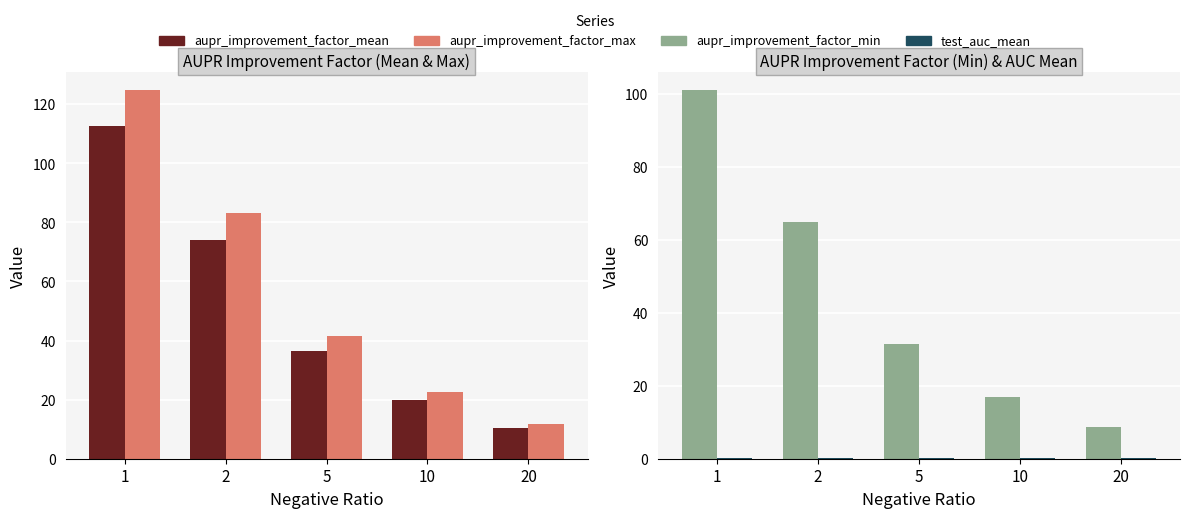

Reading right to left, transcribe all the data shown in this chart.

aupr_improvement_factor_mean: 20=10.3	10=19.8	5=36.5	2=74.0	1=112.6
aupr_improvement_factor_max: 20=11.9	10=22.7	5=41.6	2=83.2	1=124.8
aupr_improvement_factor_min: 20=8.7	10=16.9	5=31.4	2=64.9	1=101.1
test_auc_mean: 20=0.3	10=0.3	5=0.3	2=0.3	1=0.3